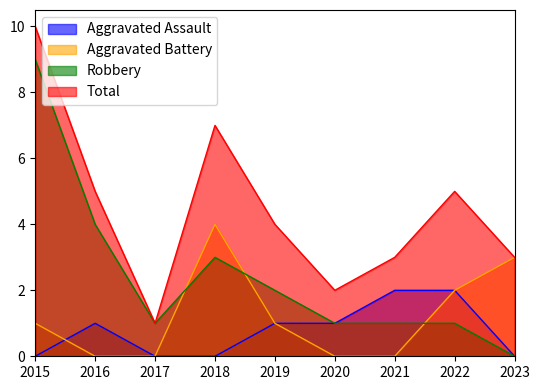

Where is the first local minimum for Total?

2017